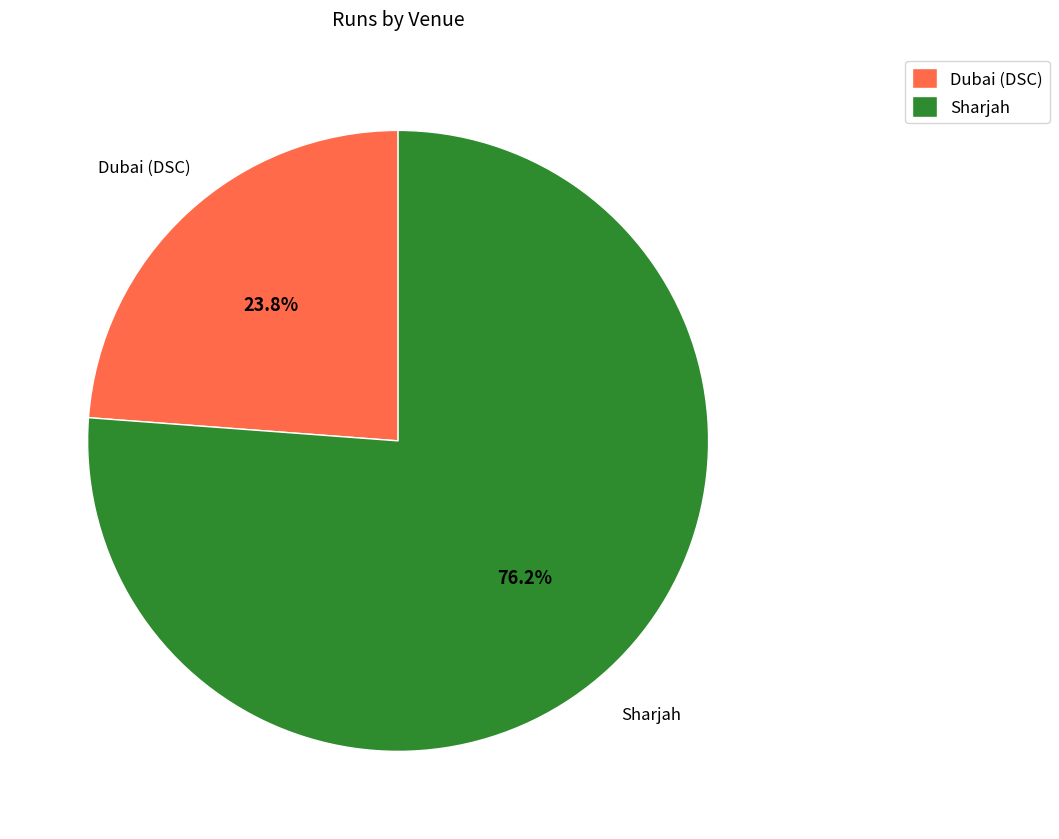

How much of the chart is everything except Sharjah?

23.8%